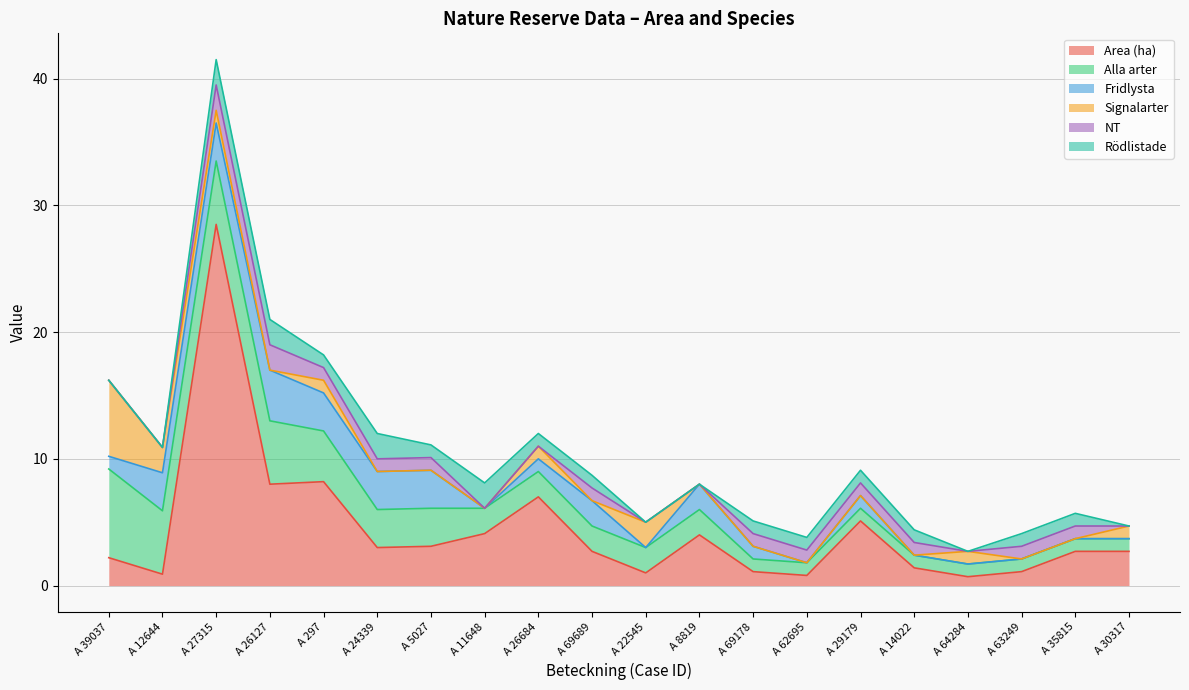

True or false: Fridlysta has more than 2 interior local peaks.

True